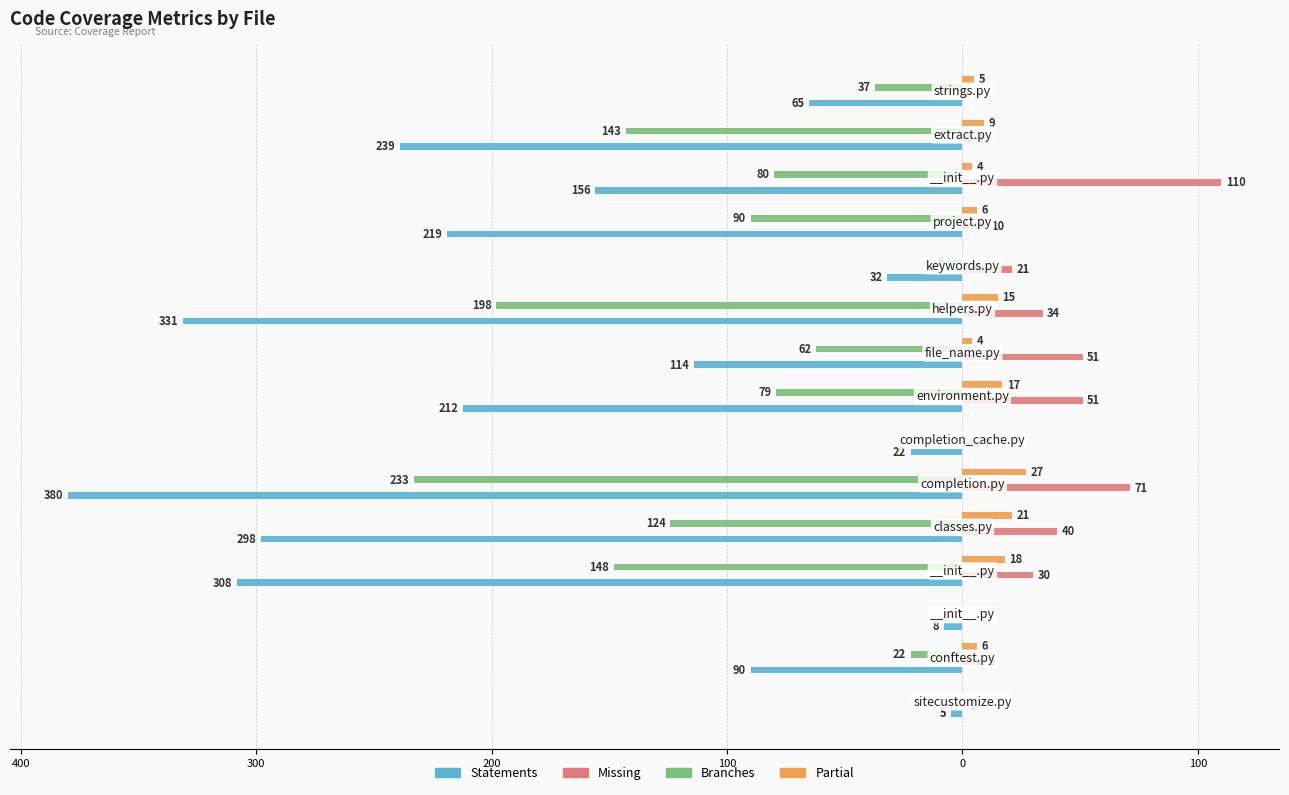

The value of statements at 100 is -108. True or false?

False